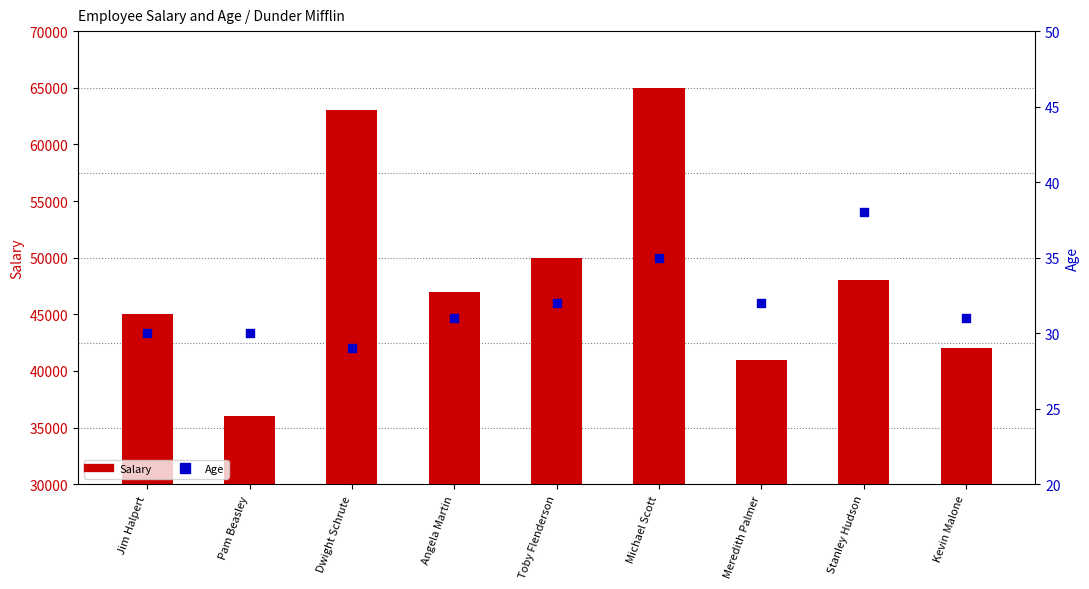

What is the total value across all series at Michael Scott?

65035